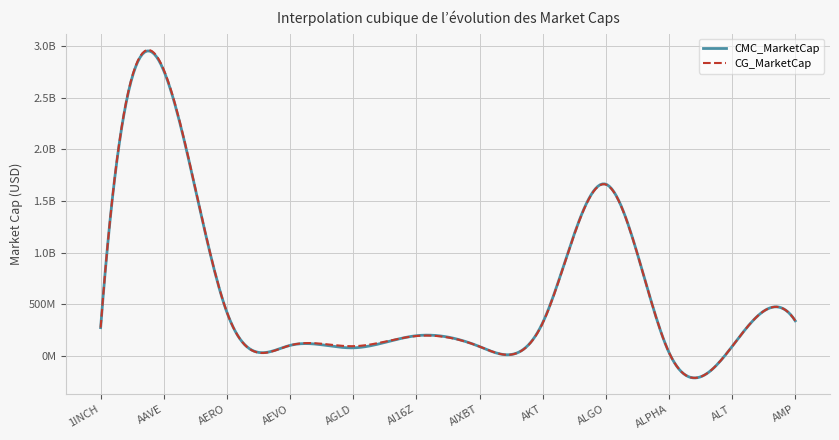

What is the label of the 12th point from the left?

AMP